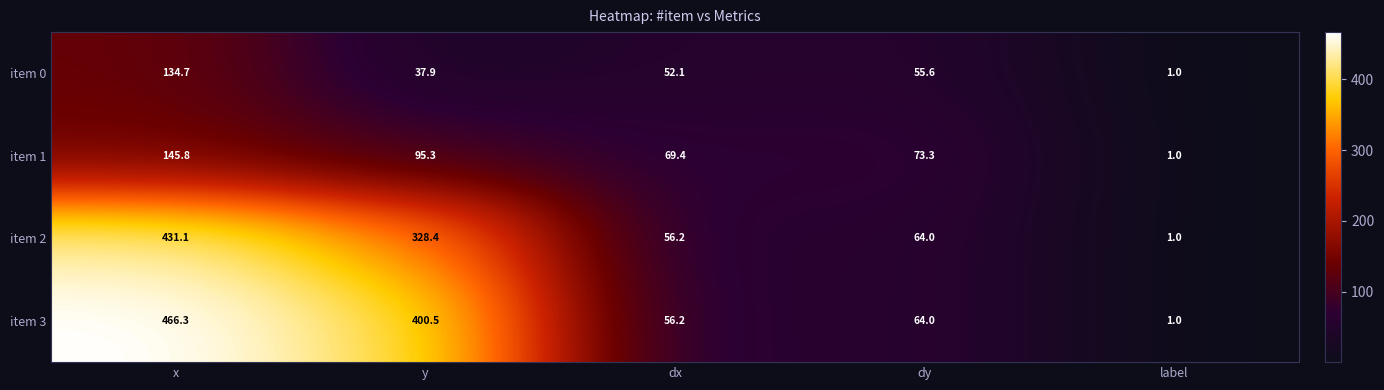

Reading left to right, what are all the values shown in this chart?

item 0: x=134.7	y=37.9	dx=52.1	dy=55.6	label=1.0
item 1: x=145.8	y=95.3	dx=69.4	dy=73.3	label=1.0
item 2: x=431.1	y=328.4	dx=56.2	dy=64.0	label=1.0
item 3: x=466.3	y=400.5	dx=56.2	dy=64.0	label=1.0